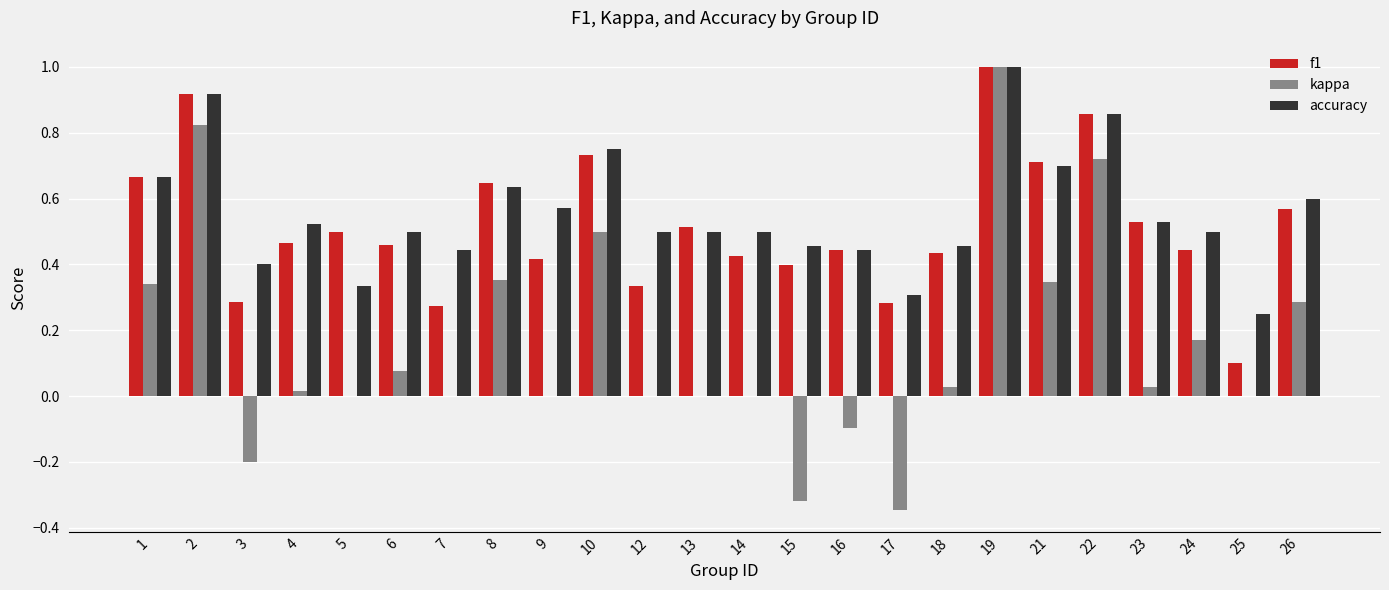

The value of accuracy at 13 is 0.2. True or false?

False